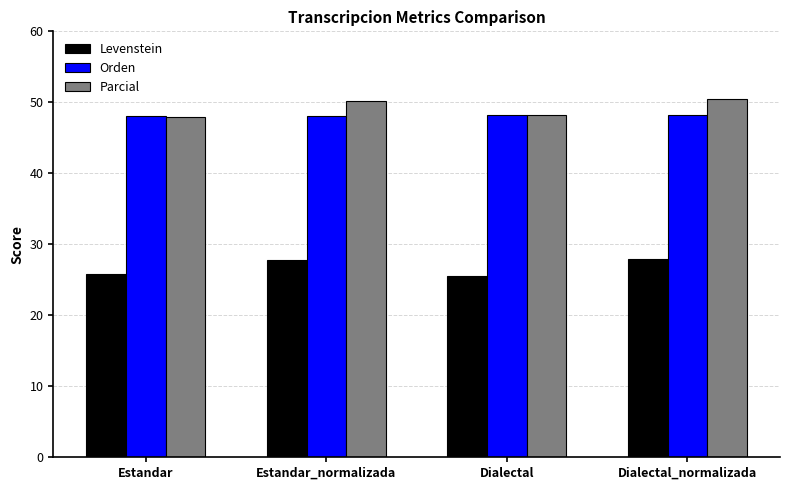

Which series has the largest total across all categories?

Parcial